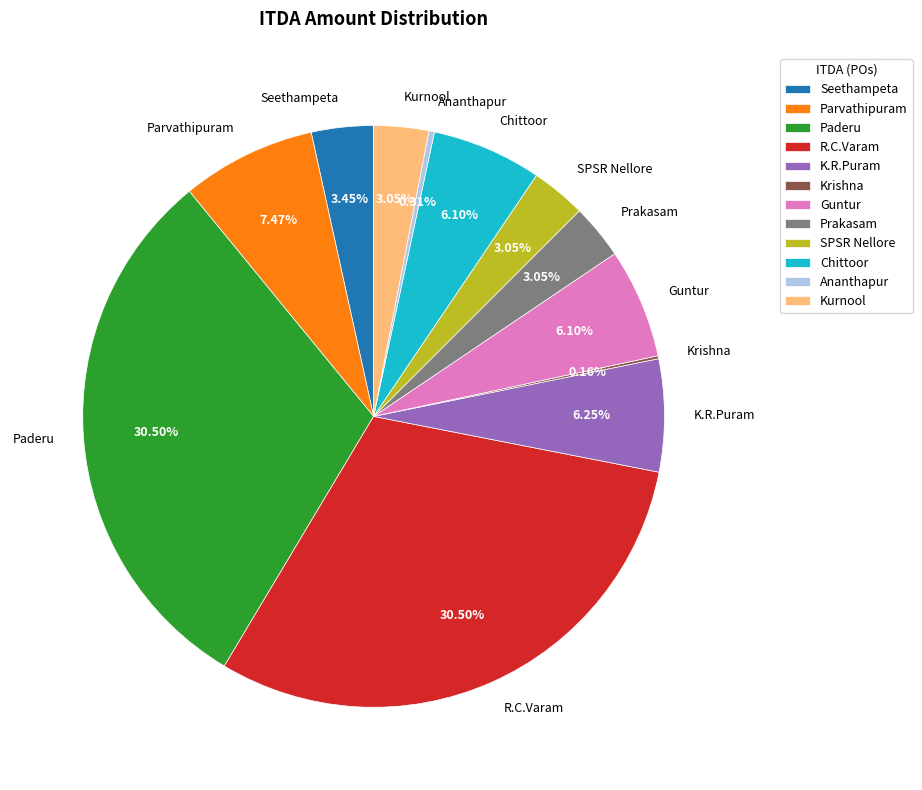

What portion of the pie excludes Parvathipuram?

92.5%